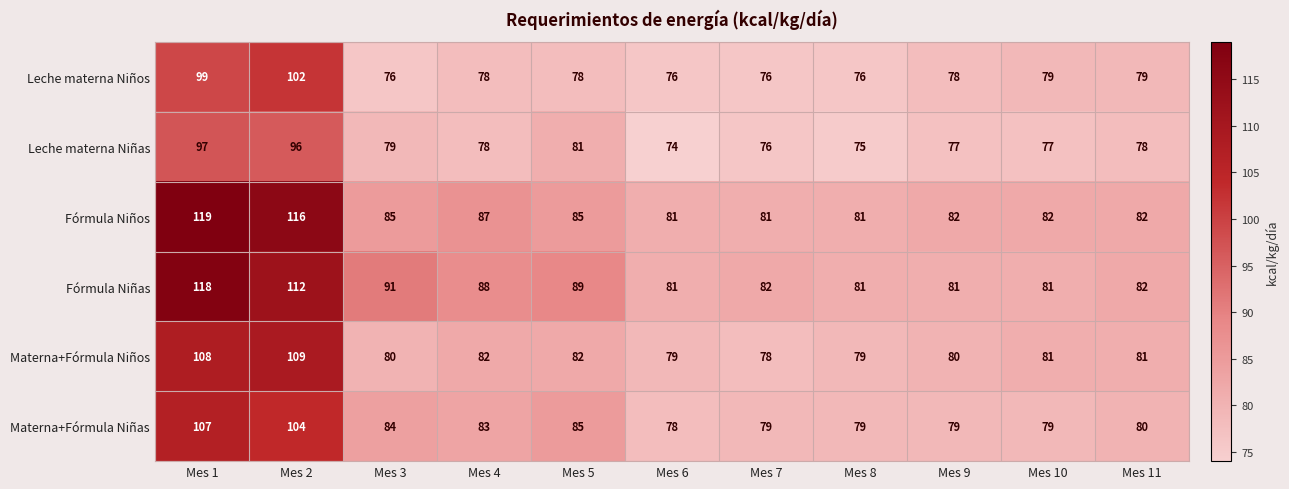

Which label corresponds to the smallest value in the chart?

Mes 6